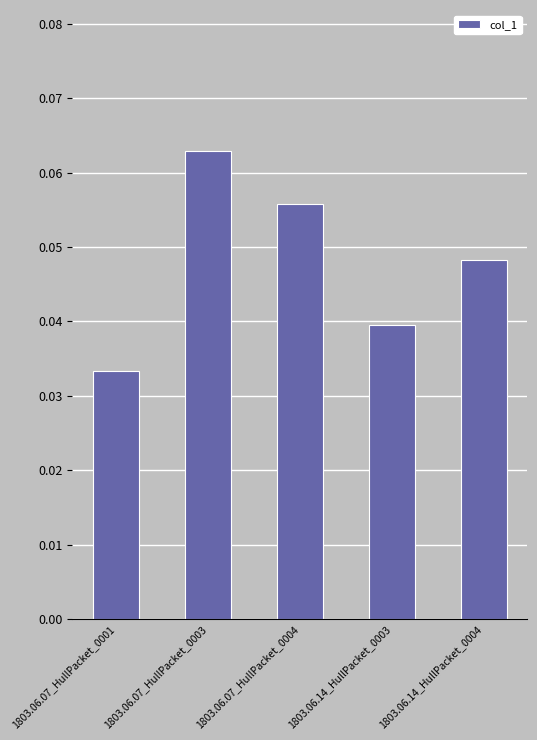

List the labels in order of value, smallest first.

1803.06.07_HullPacket_0001, 1803.06.14_HullPacket_0003, 1803.06.14_HullPacket_0004, 1803.06.07_HullPacket_0004, 1803.06.07_HullPacket_0003